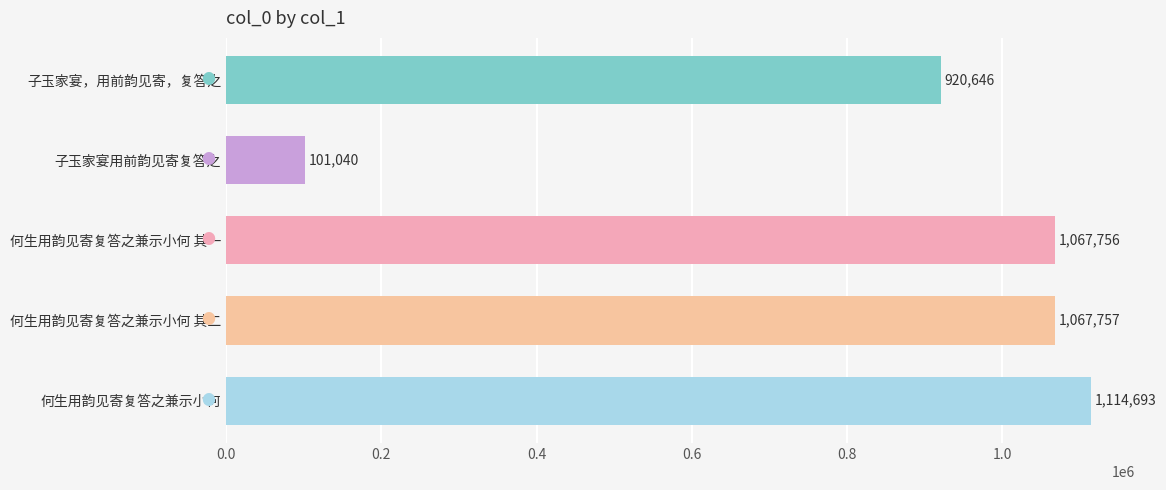

What value does the data have at 何生用韵见寄复答之兼示小何 其一?

1067756